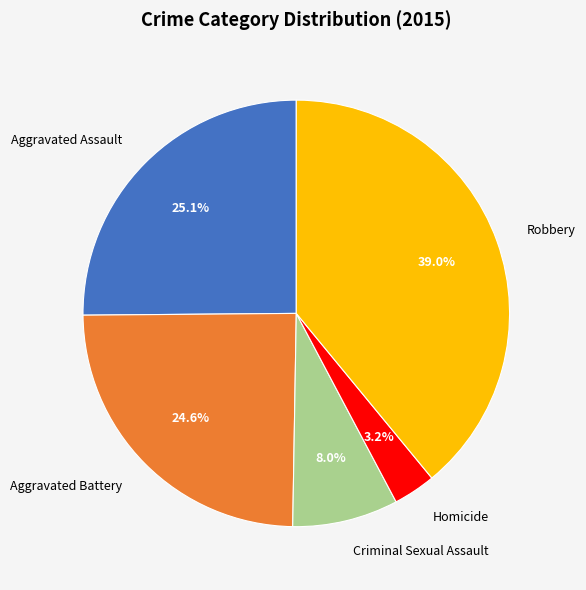

Rank the categories by value from highest to lowest.

Robbery, Aggravated Assault, Aggravated Battery, Criminal Sexual Assault, Homicide